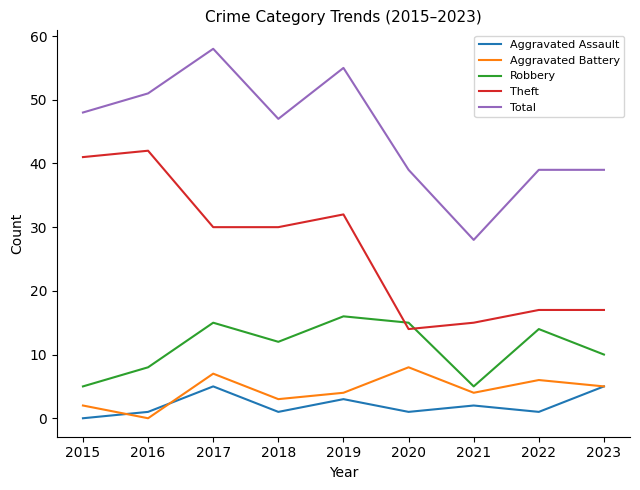

Which category has the lowest value in the Aggravated Assault series?

2015